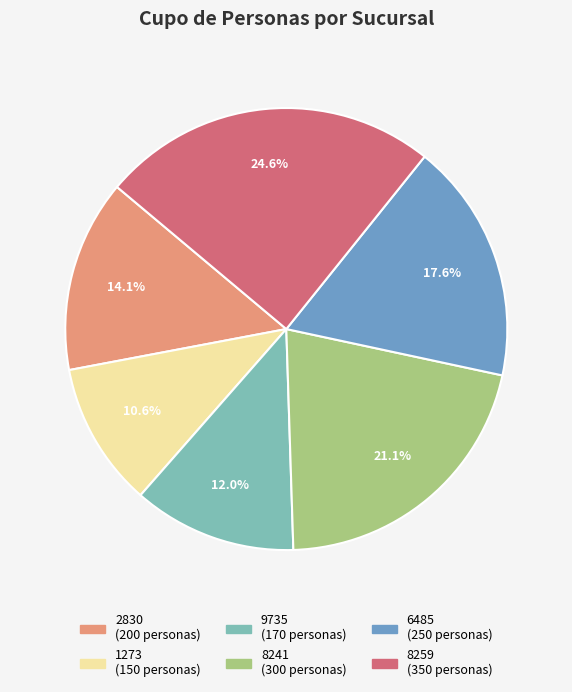

Approximately how many times larger is the value at 8259 compared to 9735?

2.1